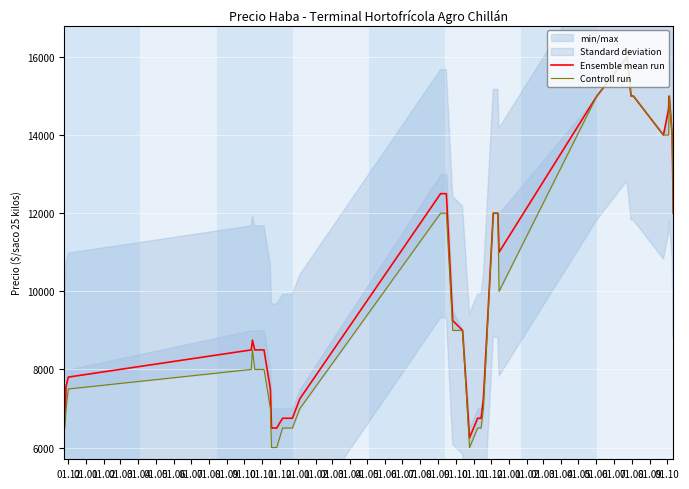

True or false: Ensemble mean run and Controll run cross at least once.

False